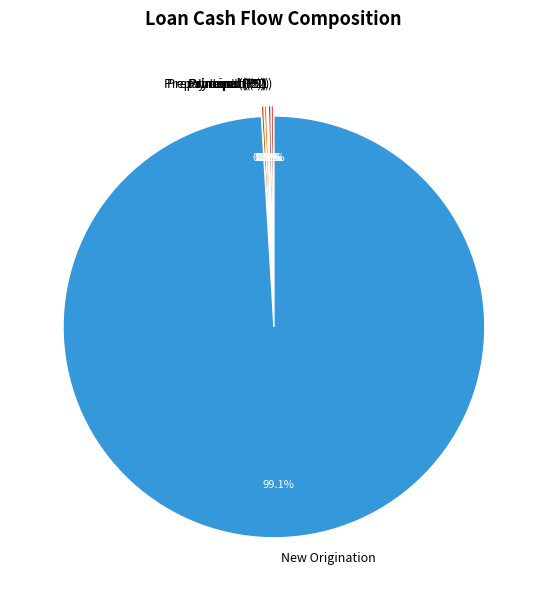

Does New Origination represent more than half of the total?

Yes